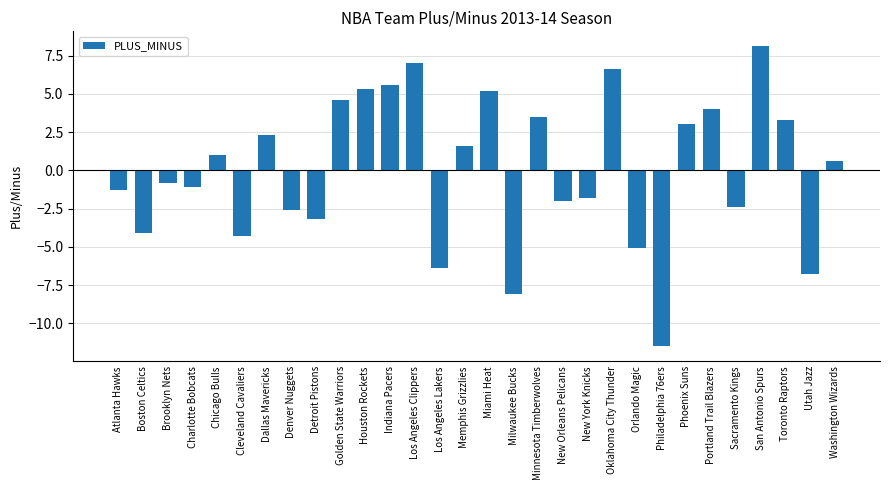

What position from the left is Cleveland Cavaliers?

6